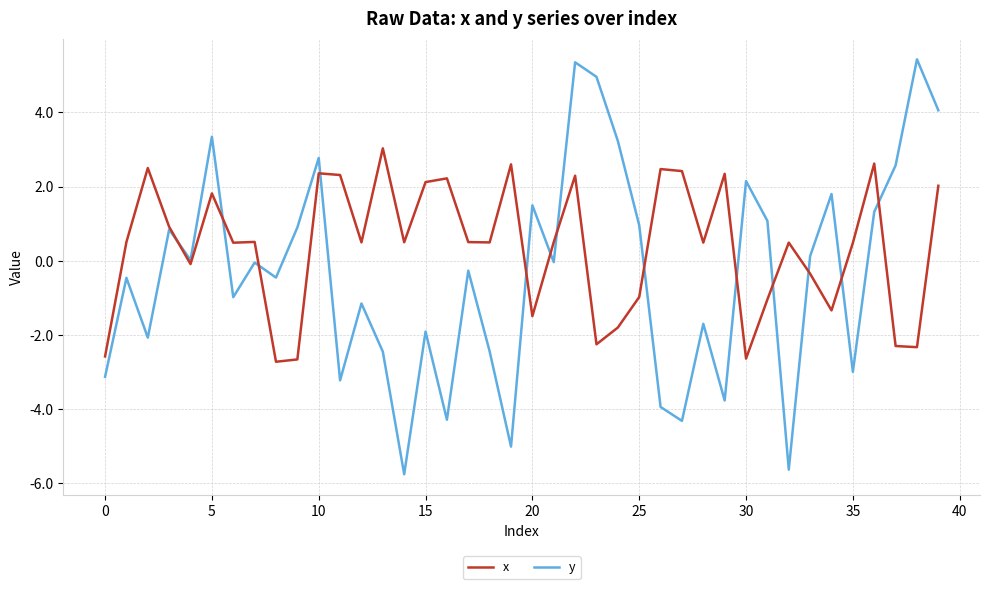

List the series in order of their overall mean, lowest first.

y, x